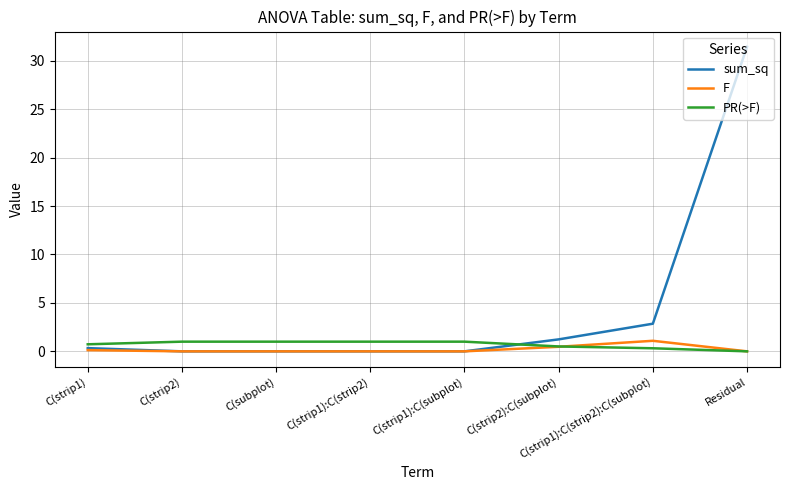

At how many categories does at least one series exceed 4?

1